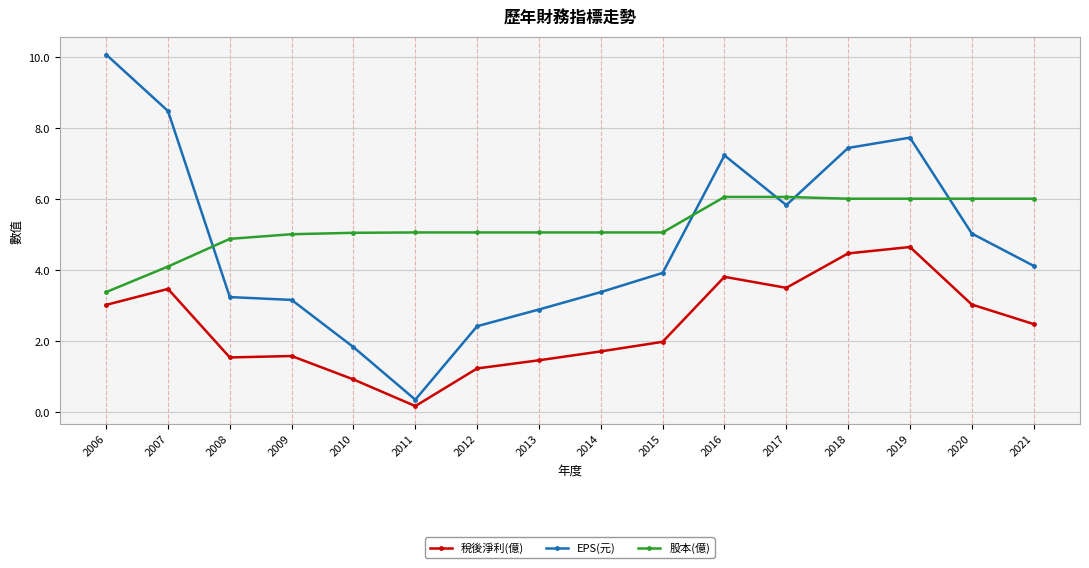

What is the value of the EPS(元) point at the 15th from the left?

5.0